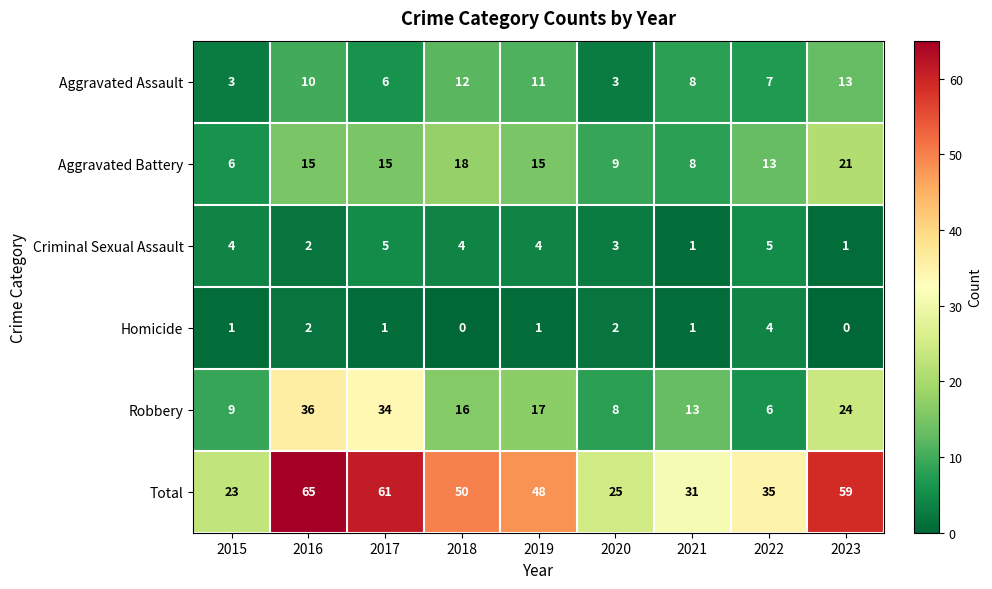

Which label corresponds to the largest value in the chart?

2016